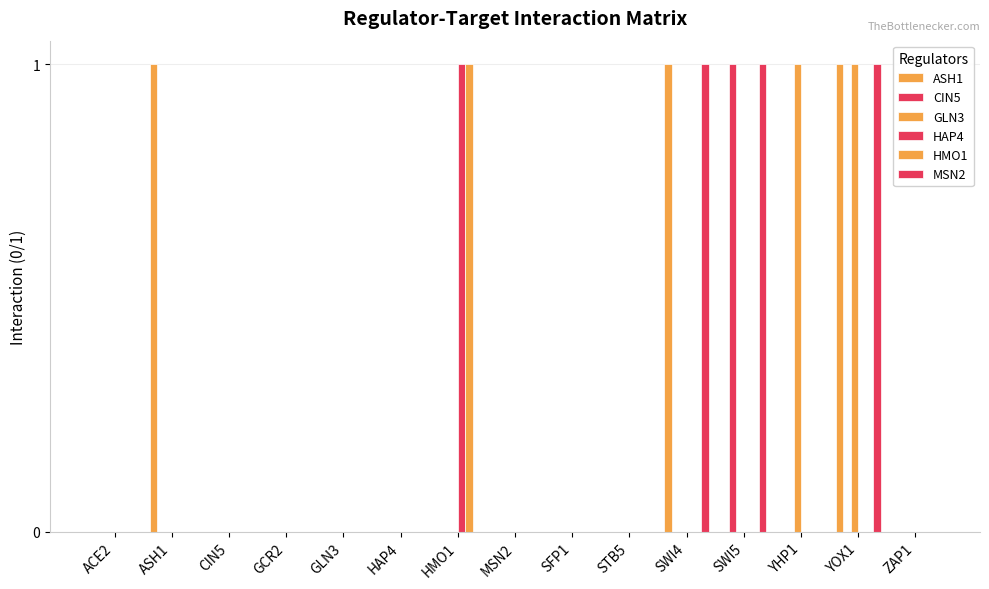

The ASH1 series shows 0 at ACE2. True or false?

True